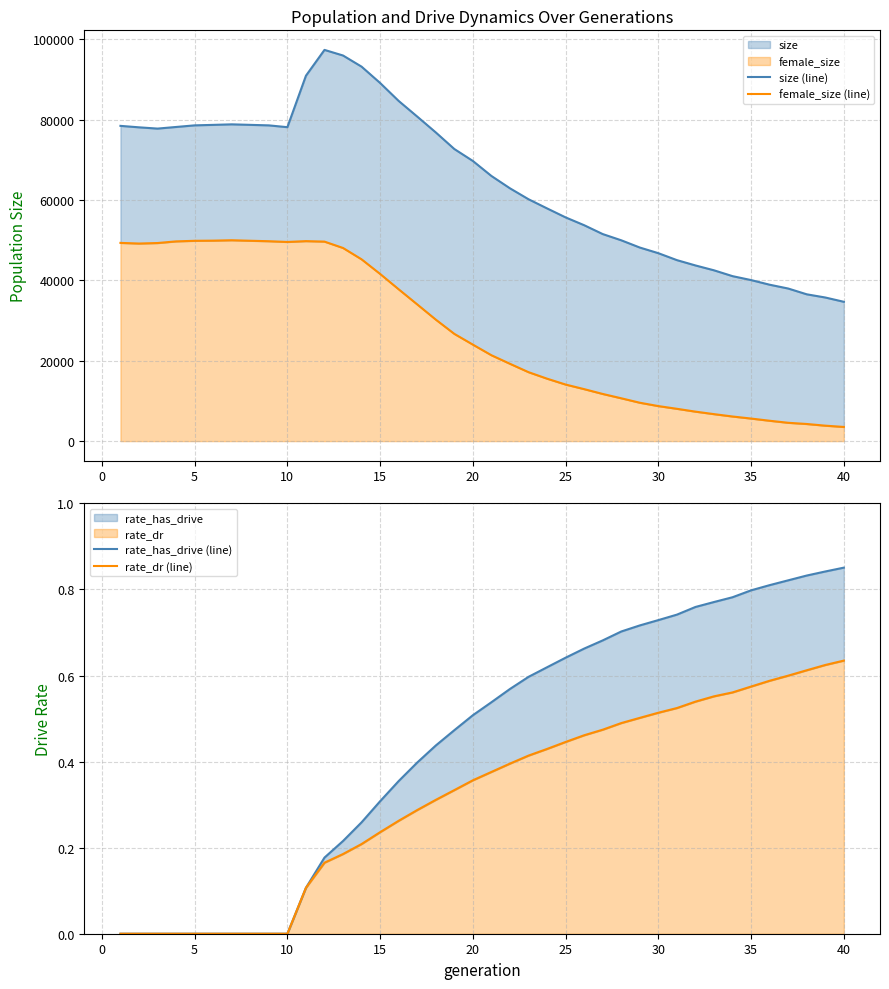

Reading left to right, list all the values displayed in this chart.

size (line): 78488.0	78126.0	77809.0	78213.0	78614.0	78735.0	78867.0	78739.0	78611.0	78162.0	90973.0	97403.0	96006.0	93230.0	89164.0	84691.0	80801.0	76857.0	72727.0	69748.0	66013.0	62939.0	60220.0	57938.0	55699.0	53755.0	51550.0	49998.0	48194.0	46788.0	45060.0	43736.0	42524.0	41071.0	40093.0	38939.0	37989.0	36550.0	35755.0	34684.0
female_size (line): 49351.0	49192.0	49317.0	49727.0	49873.0	49911.0	50011.0	49883.0	49768.0	49583.0	49791.0	49670.0	48086.0	45256.0	41619.0	37797.0	34033.0	30250.0	26699.0	24021.0	21378.0	19250.0	17165.0	15545.0	14081.0	12941.0	11741.0	10663.0	9554.0	8720.0	8045.0	7338.0	6714.0	6127.0	5615.0	5069.0	4561.0	4262.0	3844.0	3526.0
rate_has_drive (line): 0.0	0.0	0.0	0.0	0.0	0.0	0.0	0.0	0.0	0.0	0.1	0.2	0.2	0.3	0.3	0.4	0.4	0.4	0.5	0.5	0.5	0.6	0.6	0.6	0.6	0.7	0.7	0.7	0.7	0.7	0.7	0.8	0.8	0.8	0.8	0.8	0.8	0.8	0.8	0.9
rate_dr (line): 0.0	0.0	0.0	0.0	0.0	0.0	0.0	0.0	0.0	0.0	0.1	0.2	0.2	0.2	0.2	0.3	0.3	0.3	0.3	0.4	0.4	0.4	0.4	0.4	0.4	0.5	0.5	0.5	0.5	0.5	0.5	0.5	0.6	0.6	0.6	0.6	0.6	0.6	0.6	0.6